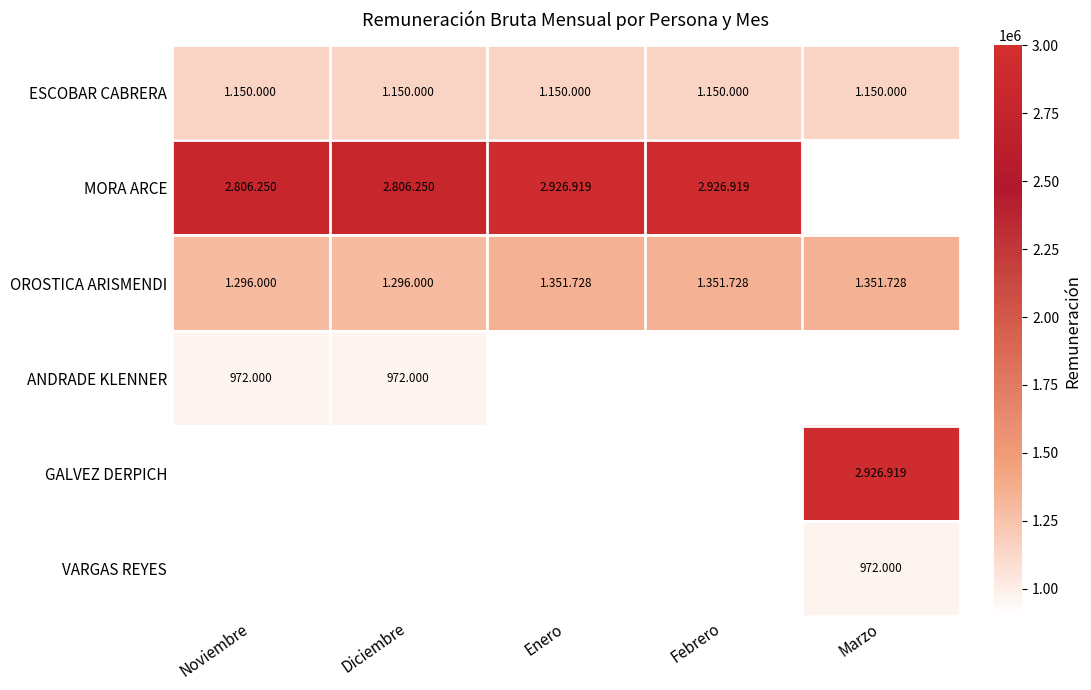

What value does the OROSTICA ARISMENDI series have at Noviembre?

1296000.0